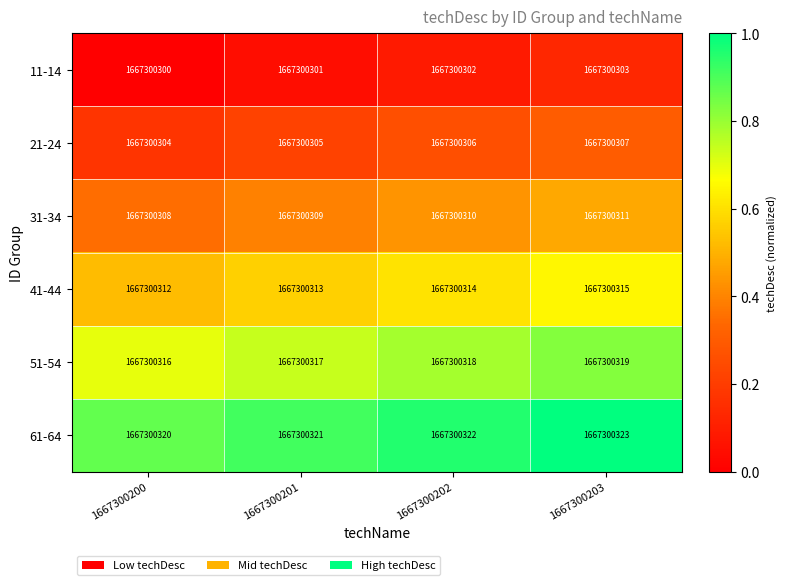

Is it true that 31-34 equals 0.4 at 1667300201?

True